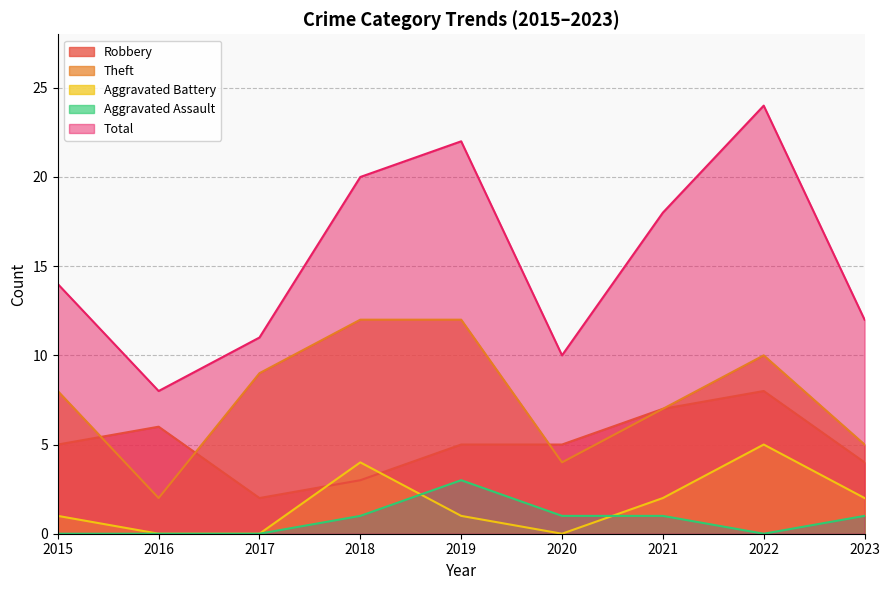

Where is Theft nearest to the value 7?

2021